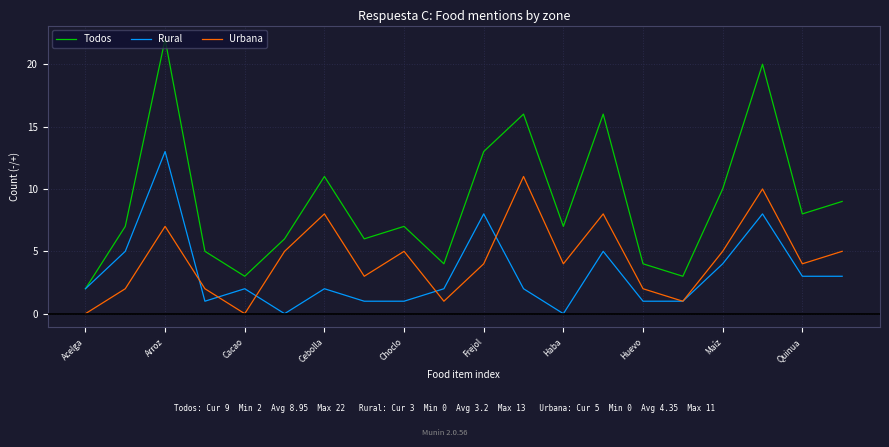

Which series has the largest range (max minus min)?

Todos